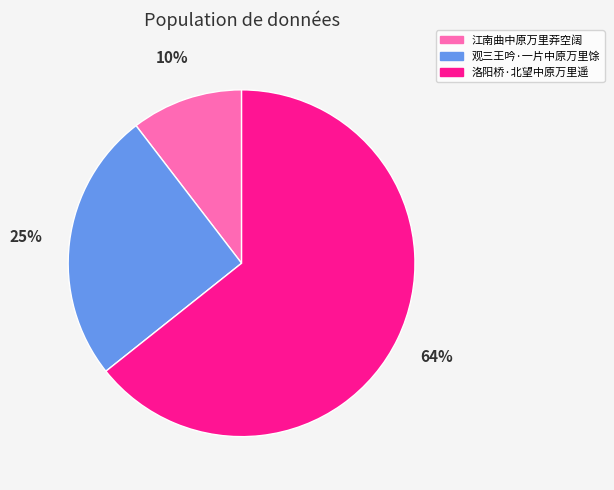

Count the number of slices in the pie.

3